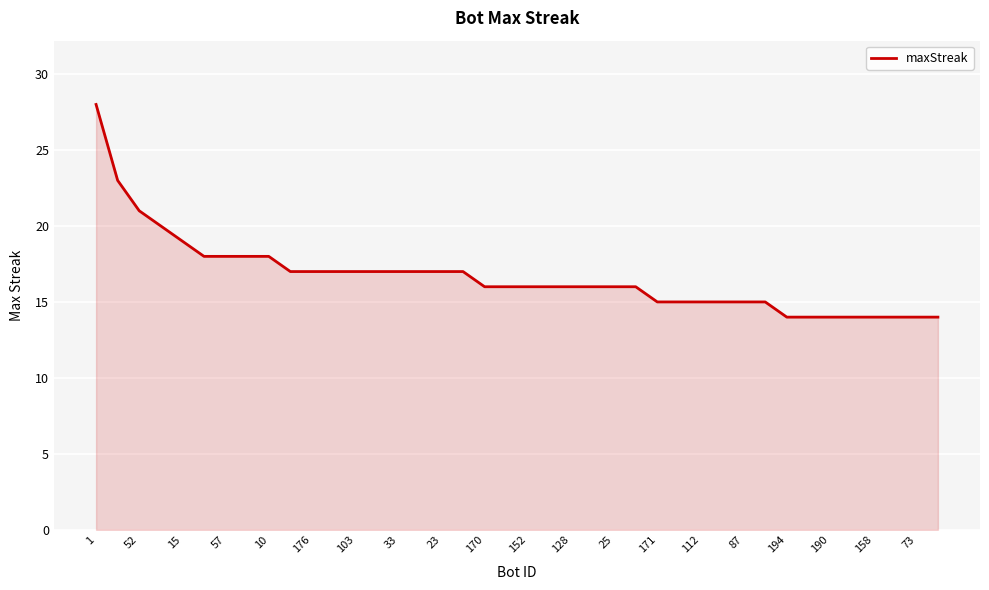

What is the minimum value shown in the chart?

14